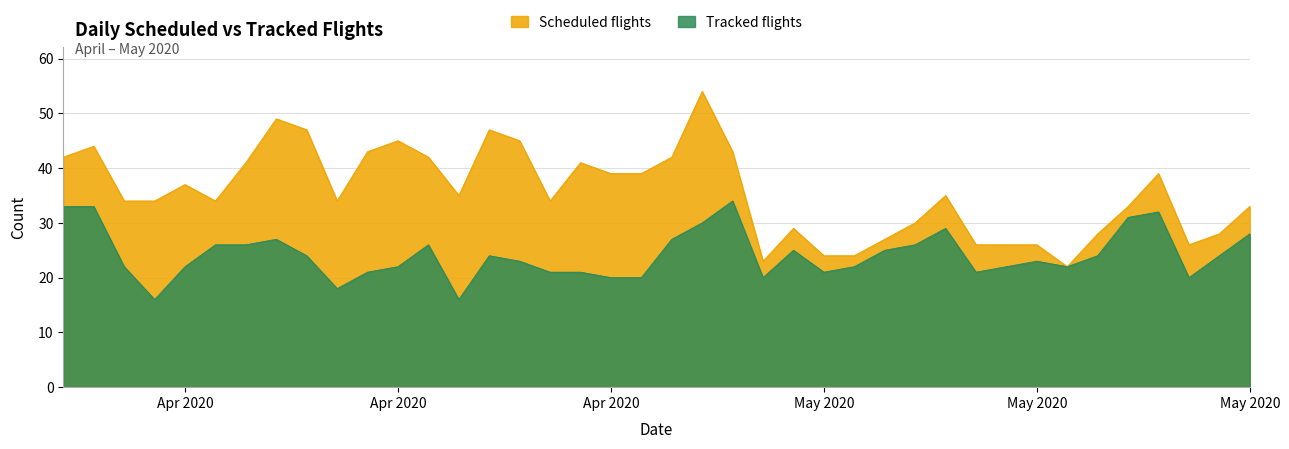

Where does the Scheduled flights series first go above 35?

2020-04-09